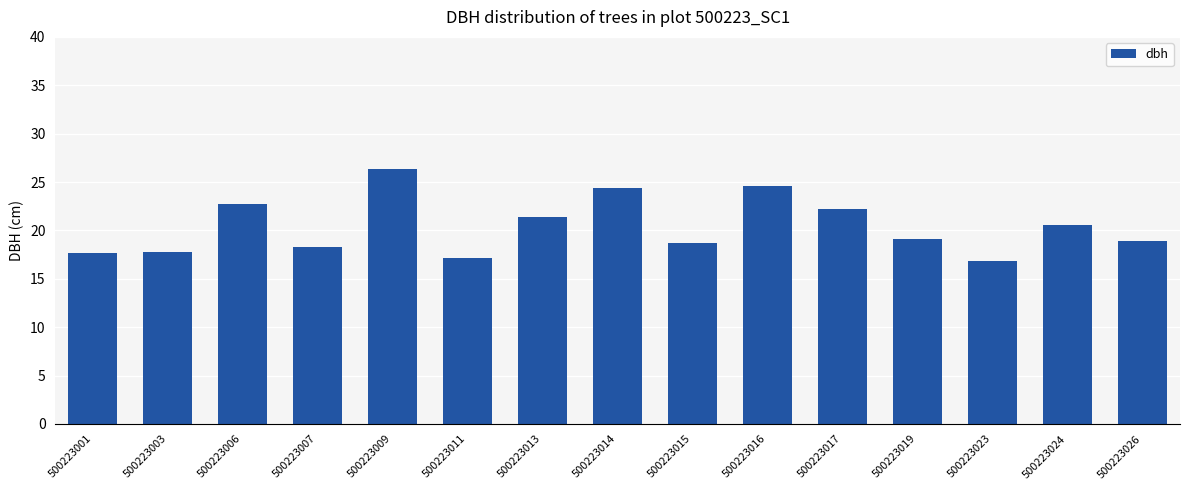

Does the chart contain any negative values?

No